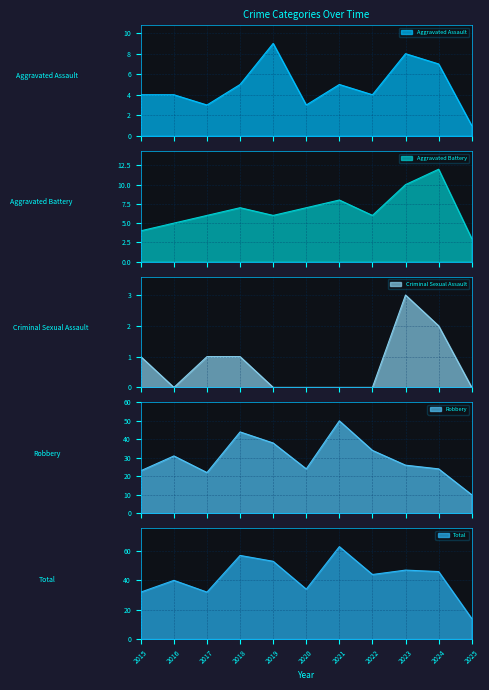

Which series changed the most between 2021 and 2022?

Total